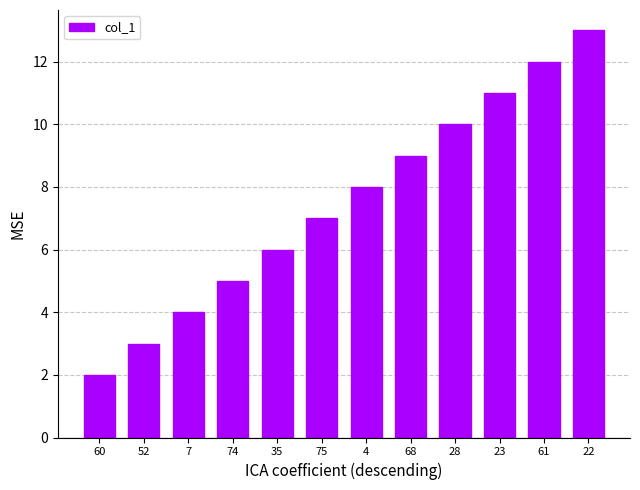

At which category does the chart reach its peak across all series?

22